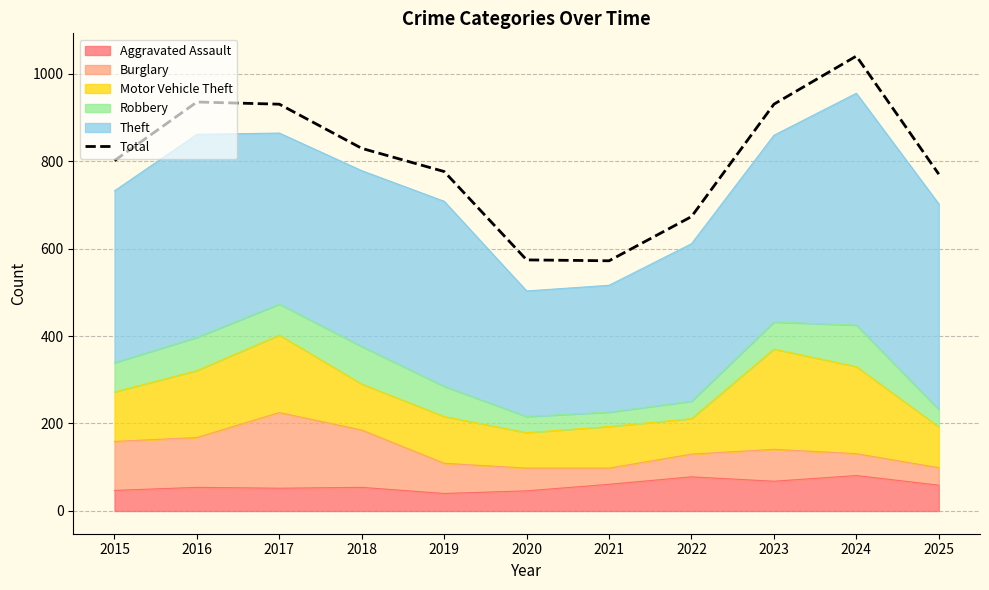

What is the sum of the values at 2016 and 2024?

1975